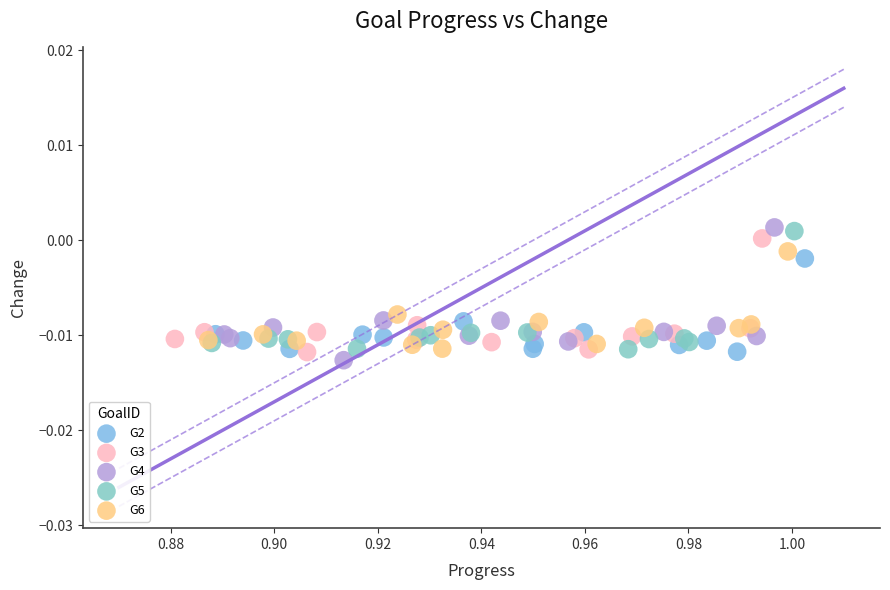

Which series has the widest spread of Y values?

G4